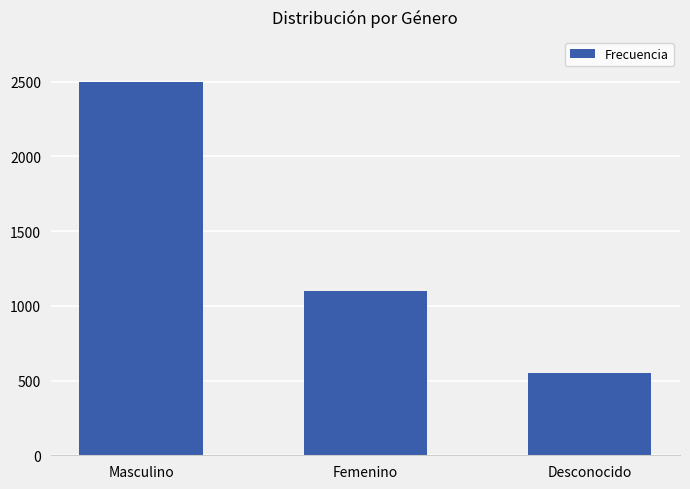

Rank the categories by value from lowest to highest.

Desconocido, Femenino, Masculino